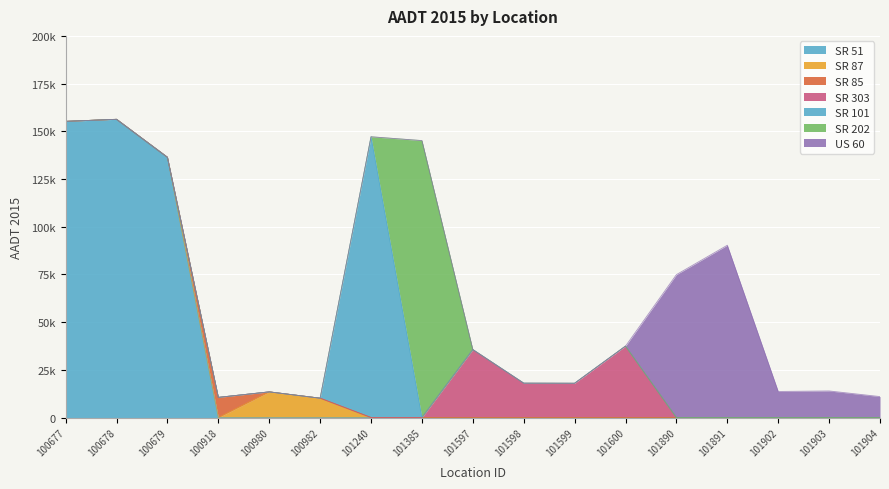

Where is the data nearest to the value 83212?

101891